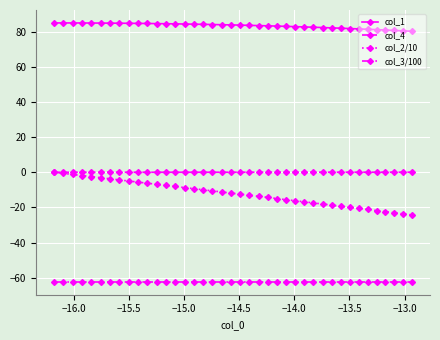

Which series has the largest range (max minus min)?

col_2/10